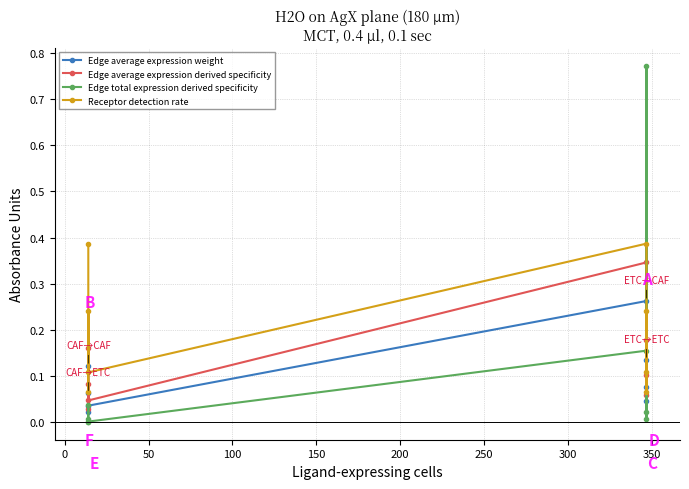

Rank the series at 200 from highest to lowest value.

Receptor detection rate, Edge average expression derived specificity, Edge average expression weight, Edge total expression derived specificity